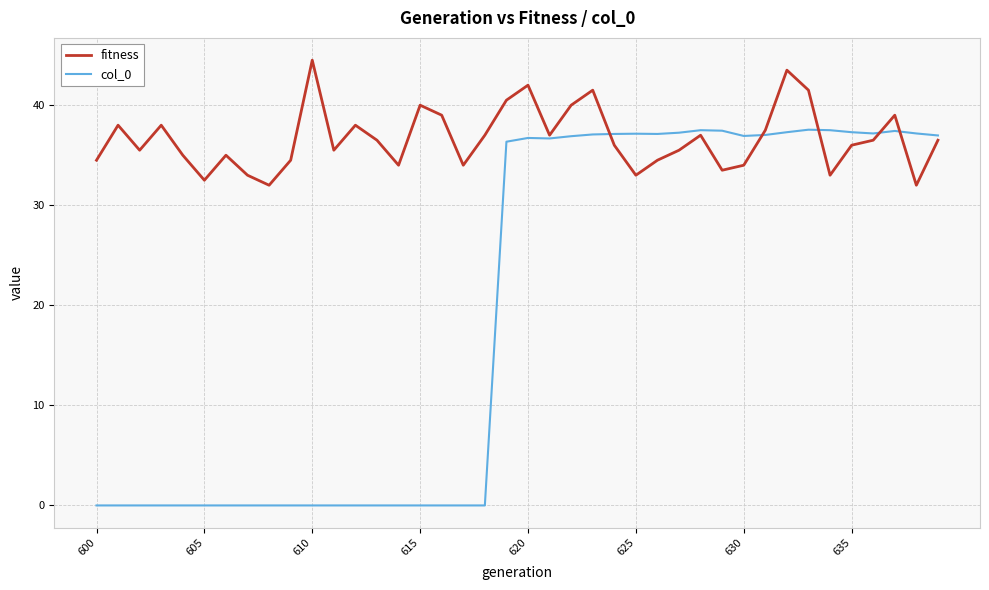

Which series has the widest spread of values?

col_0